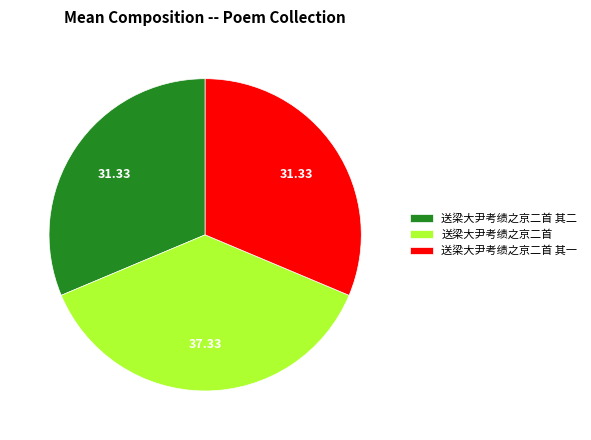

Does 送梁大尹考绩之京二首 其一 represent more than half of the total?

No